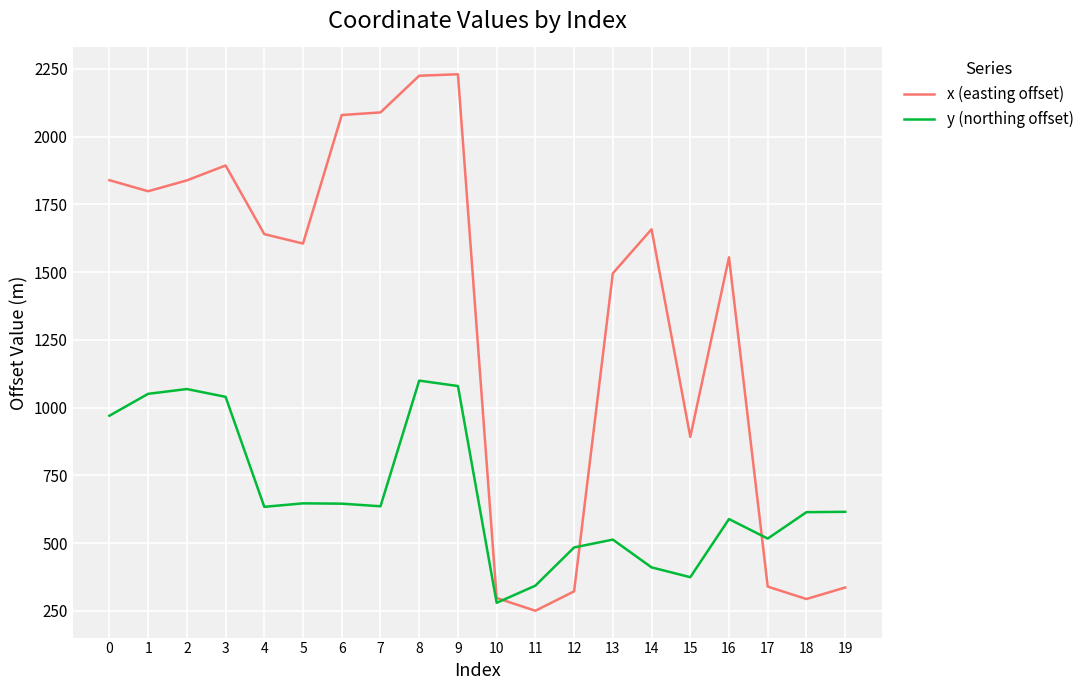

Which series changed the most between 0 and 8?

x (easting offset)